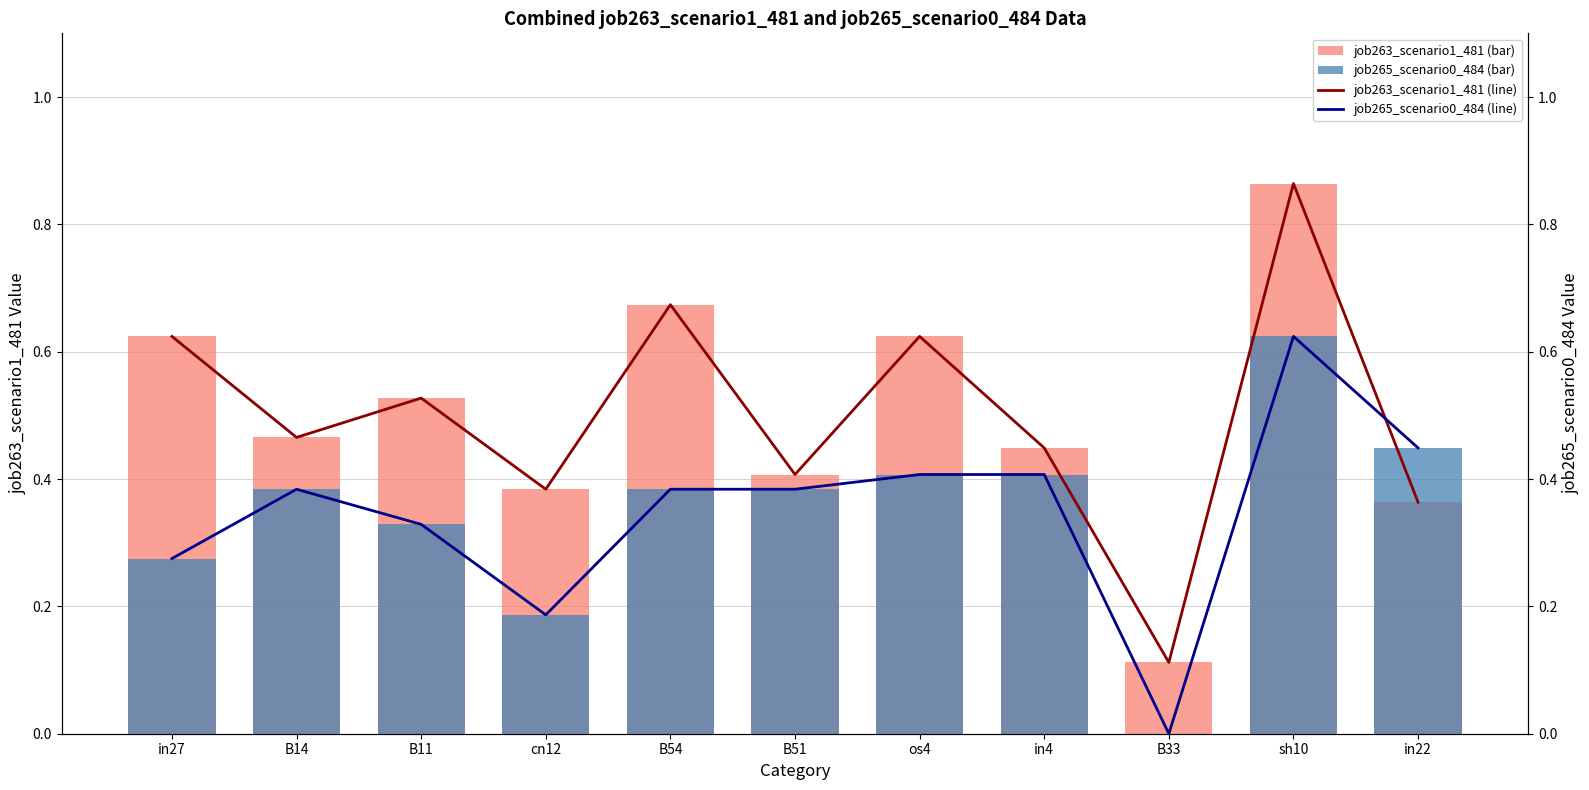

What is the average value of the job265_scenario0_484 (bar) series?

0.3